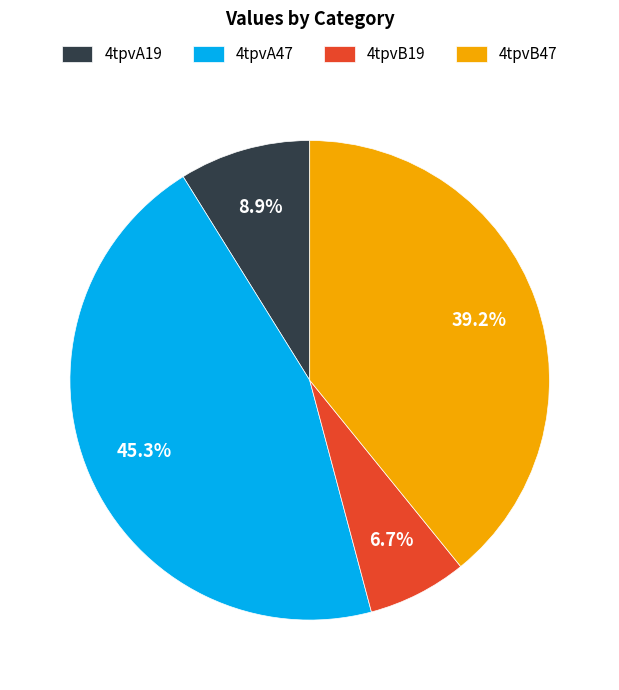

Between 4tpvB19 and 4tpvB47, which is larger?

4tpvB47